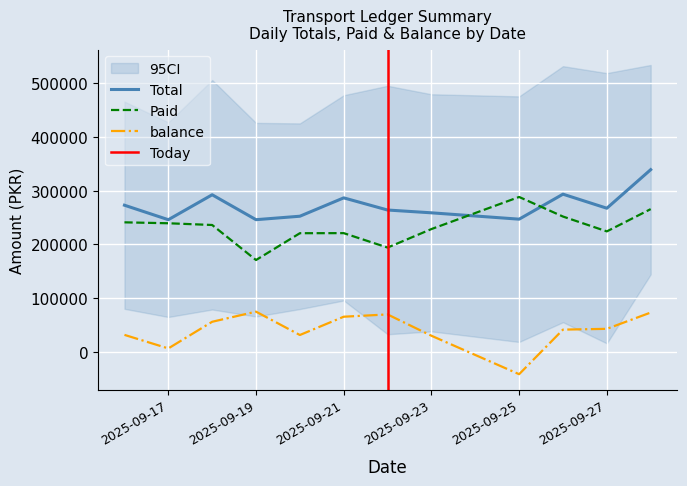

What are all the series names shown in the legend?

Total, Paid, balance